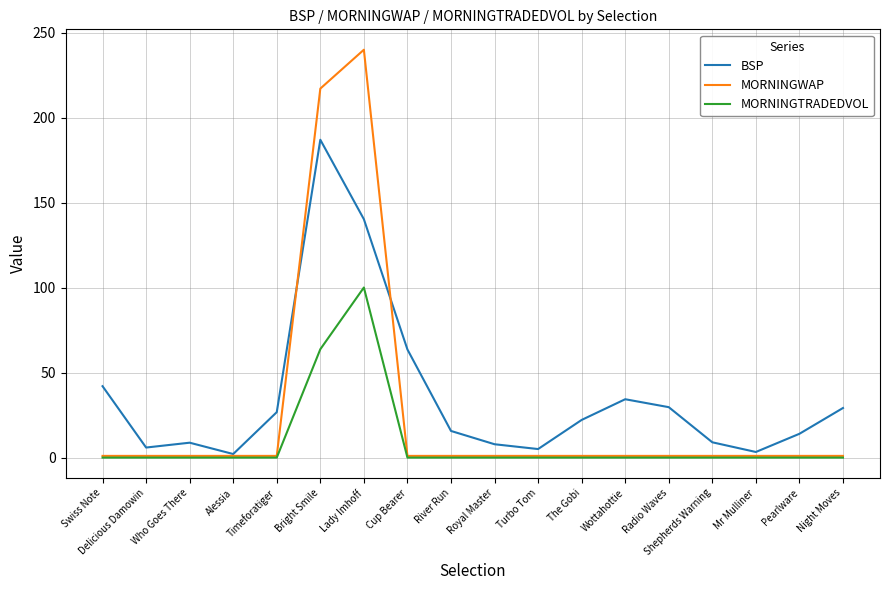

Which series changed the most between The Gobi and Radio Waves?

BSP